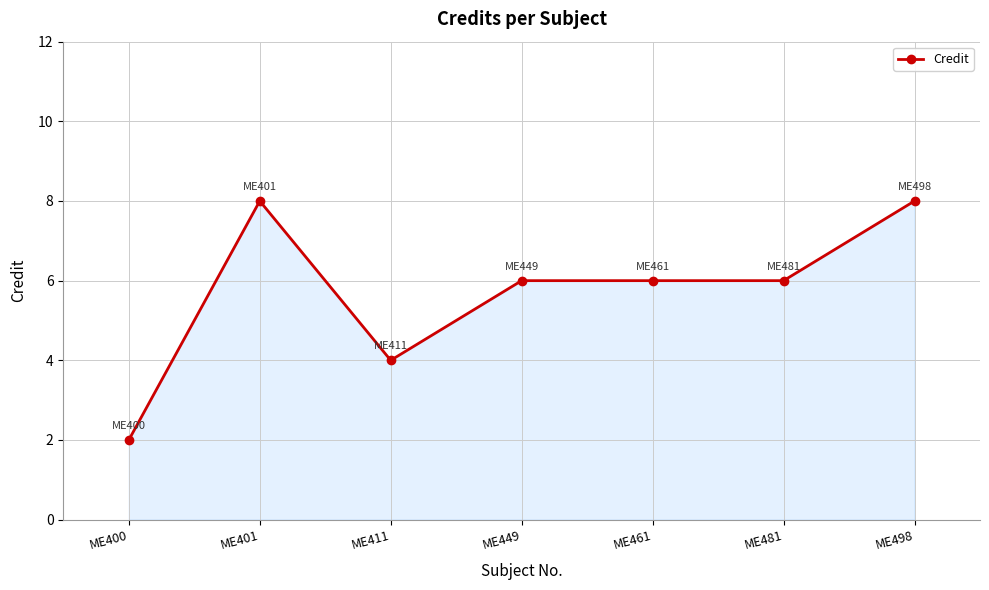

Does the chart display data point markers on the line(s)?

Yes